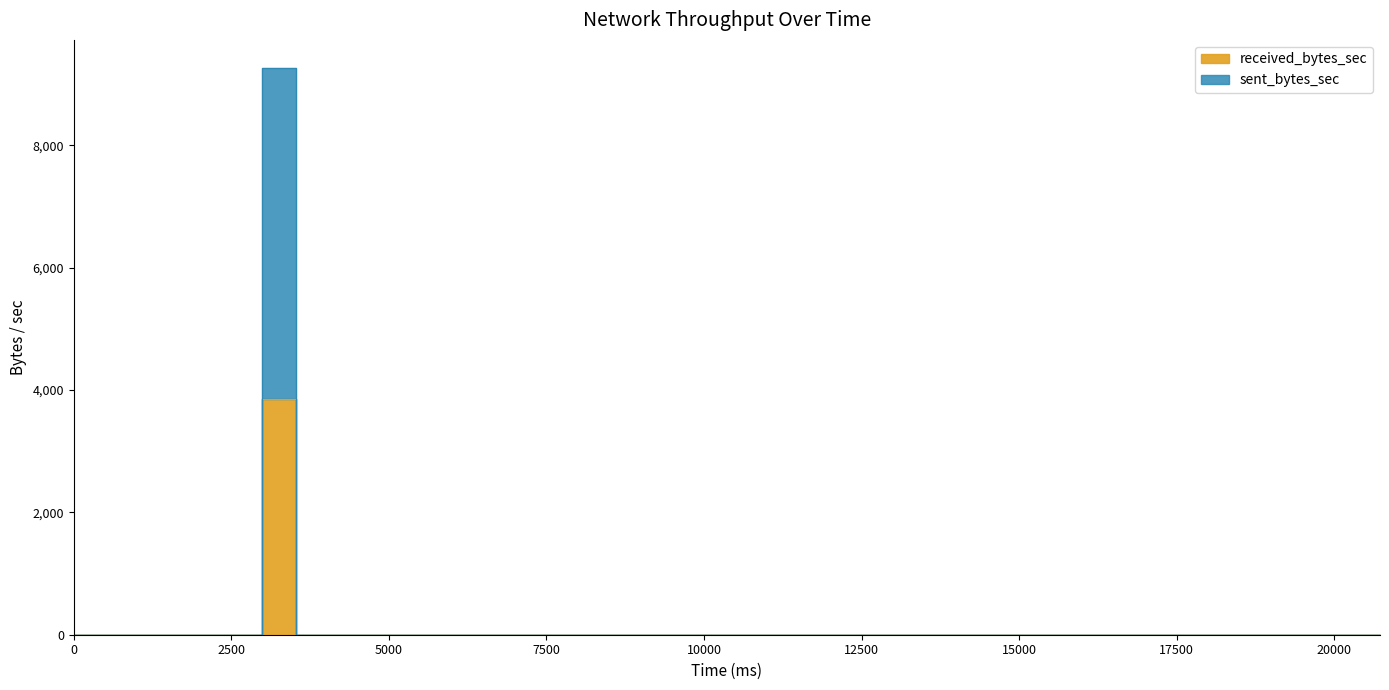

Which series has the widest spread of values?

received_bytes_sec